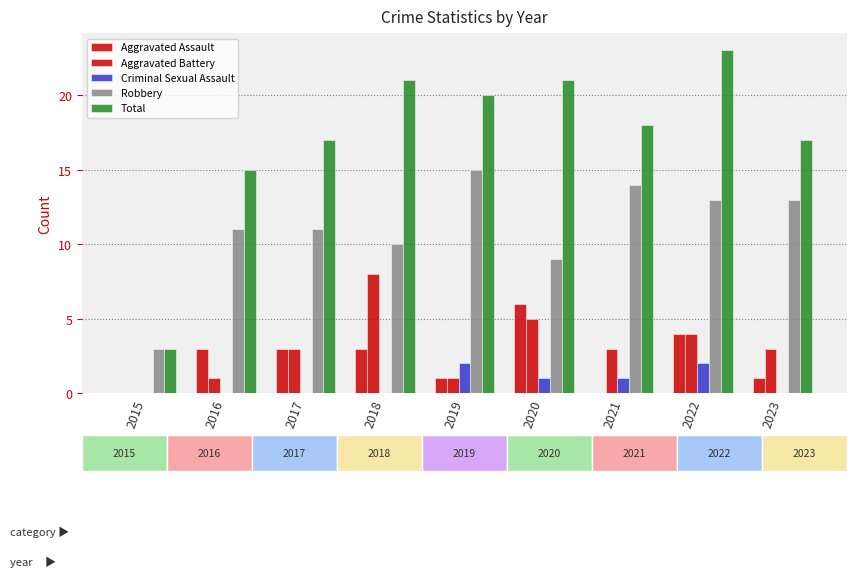

List the series in order of their peak value, highest first.

Total, Robbery, Aggravated Battery, Aggravated Assault, Criminal Sexual Assault